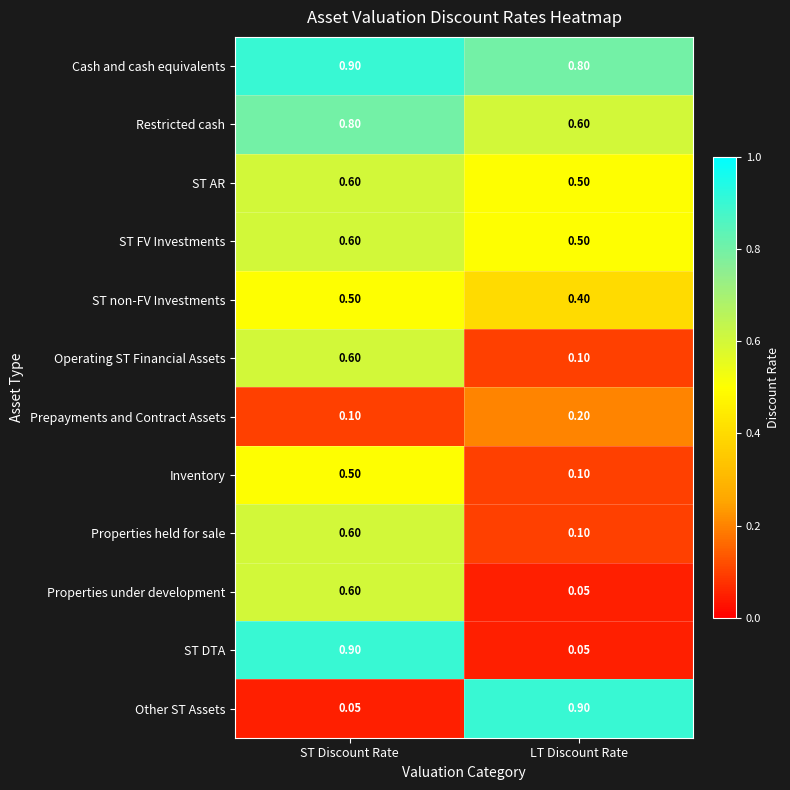

Which category has the lowest value in the Other ST Assets series?

ST Discount Rate